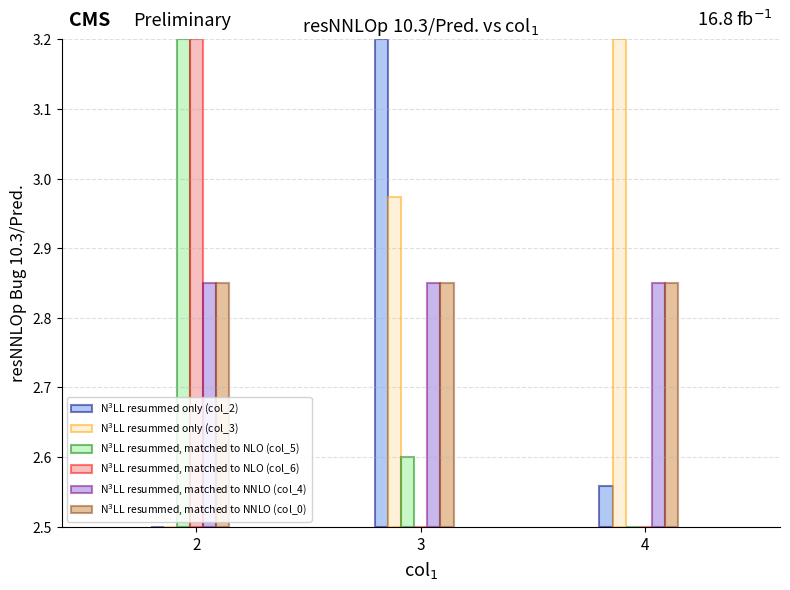

Rank the series at 2 from lowest to highest value.

N$^3$LL resummed only (col_2), N$^3$LL resummed only (col_3), N$^3$LL resummed, matched to NNLO (col_4), N$^3$LL resummed, matched to NNLO (col_0), N$^3$LL resummed, matched to NLO (col_5), N$^3$LL resummed, matched to NLO (col_6)